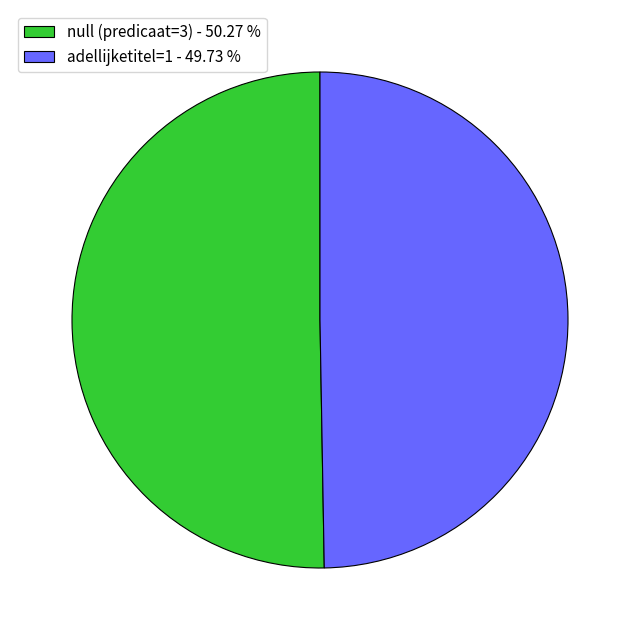

Between null (predicaat=3) - 50.27 % and adellijketitel=1 - 49.73 %, which is larger?

null (predicaat=3) - 50.27 %